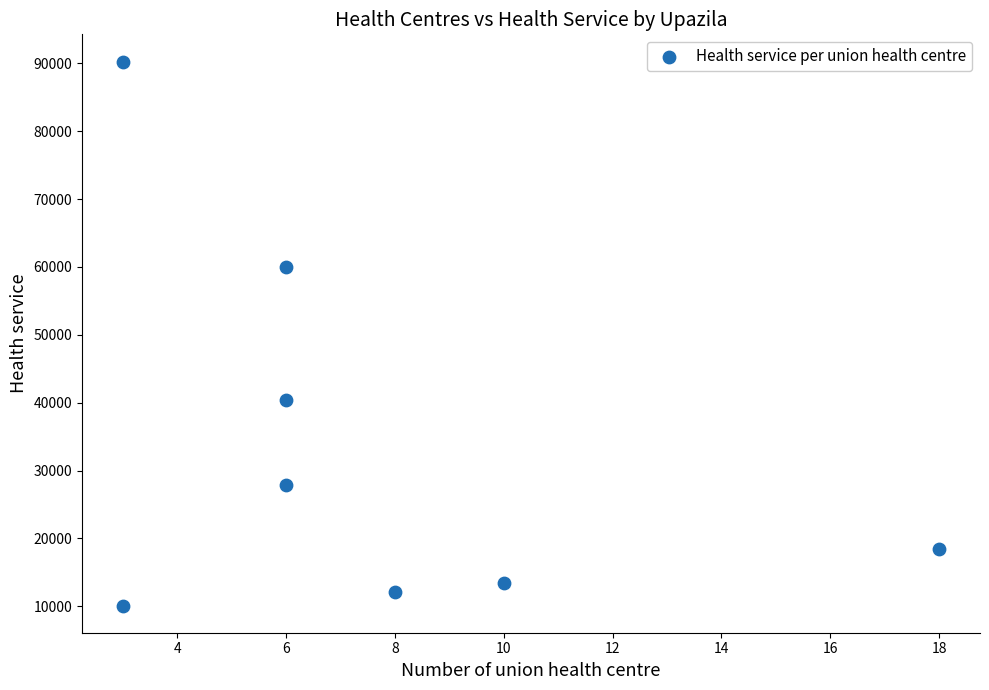

What is the average Y value?

34092